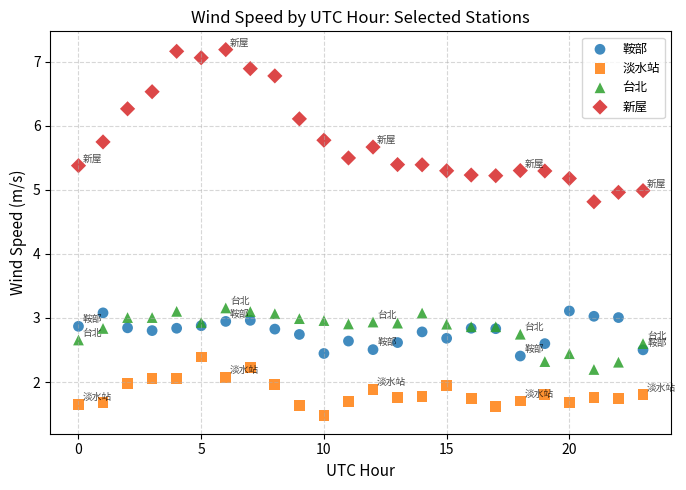

In the 淡水站 series, what Y value is closest to 1?

1.5